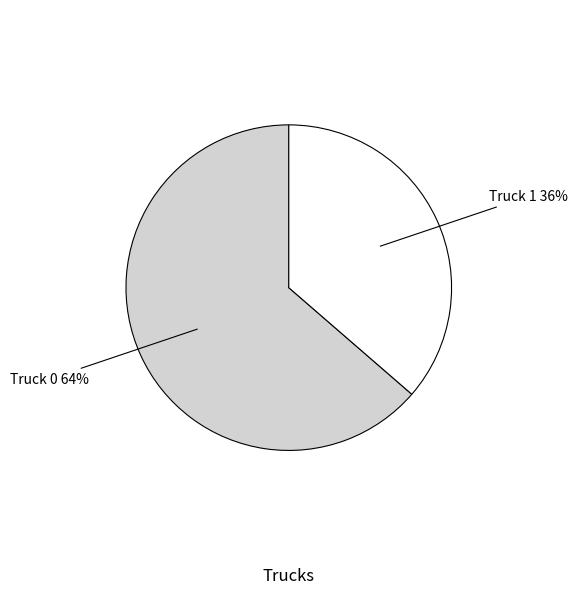

To the nearest percent, what is the average slice percentage?

50%